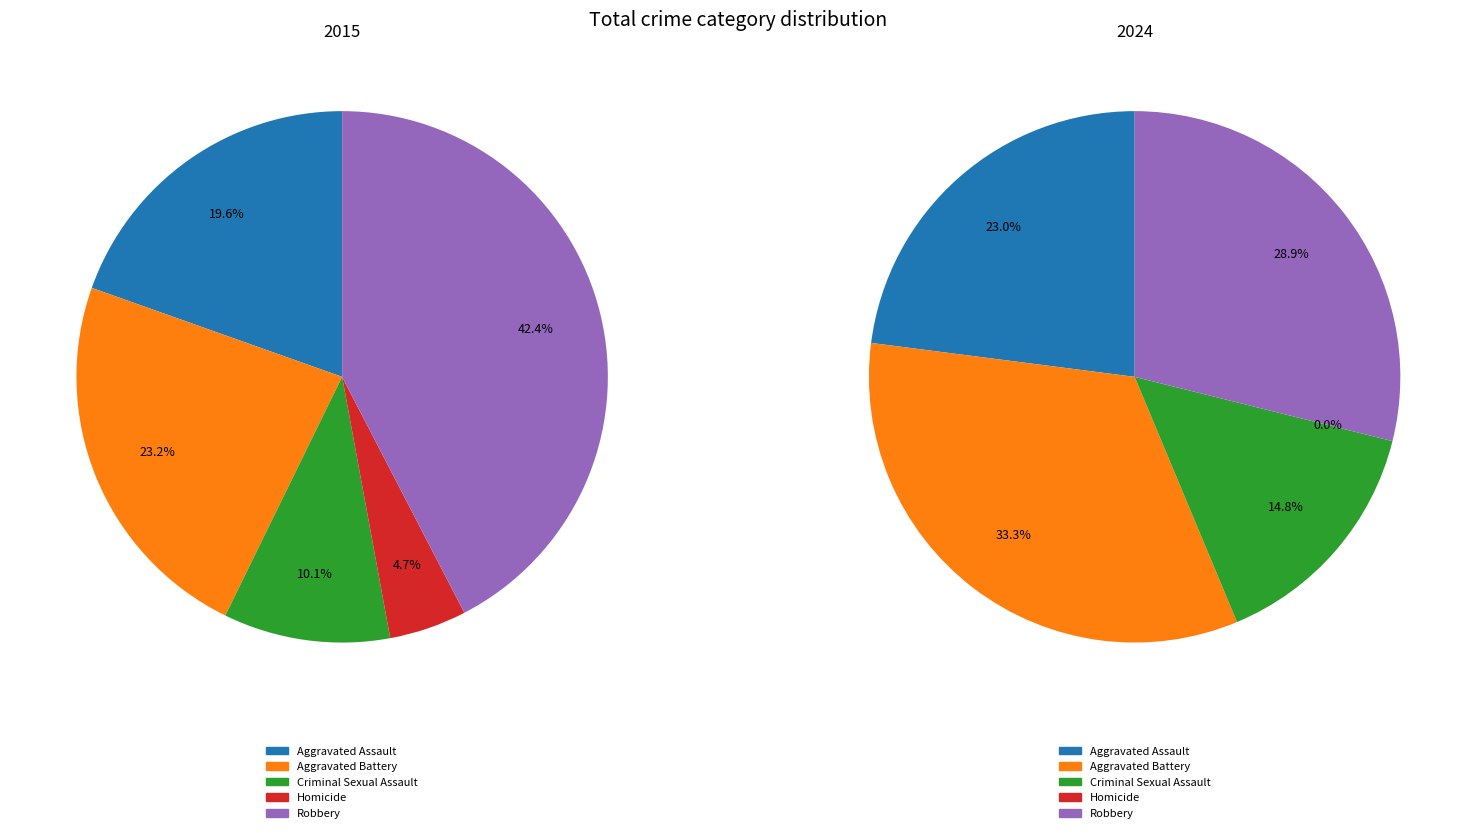

Is there any slice that represents more than half of the pie?

No